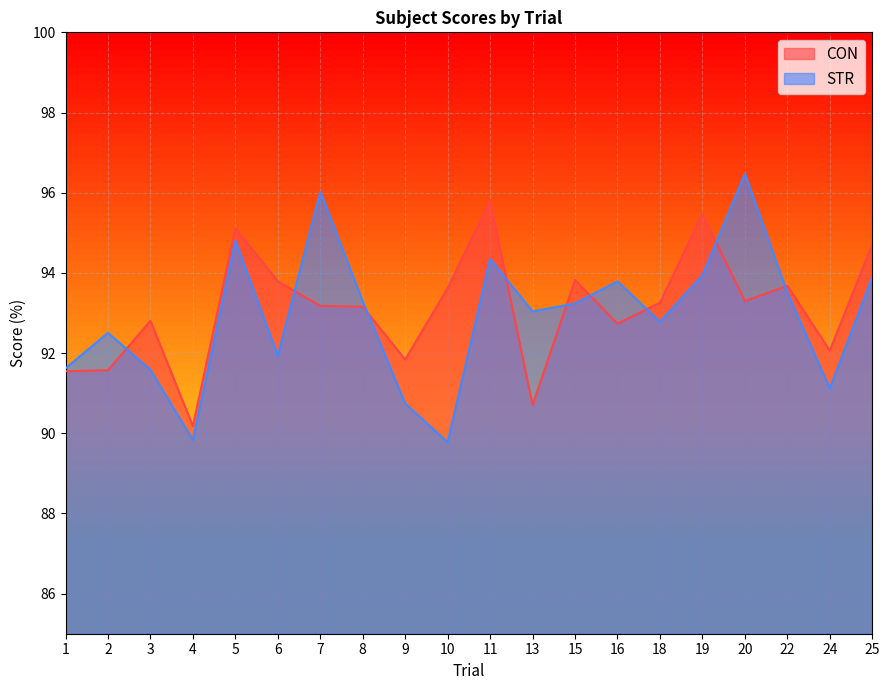

True or false: STR and CON cross at least once.

True